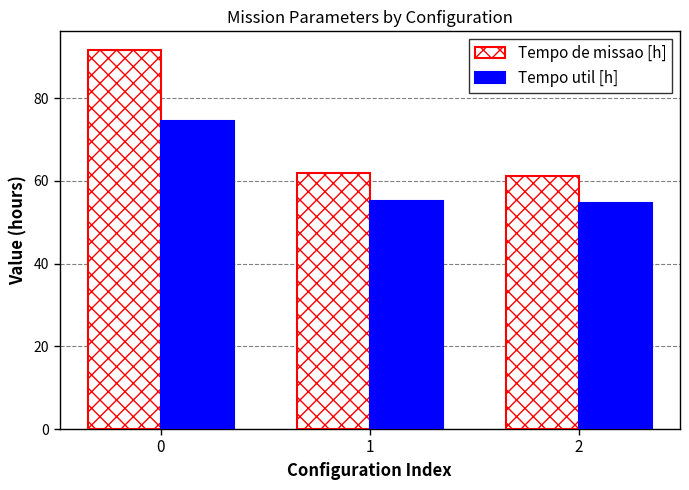

Count the number of categories in the chart.

3